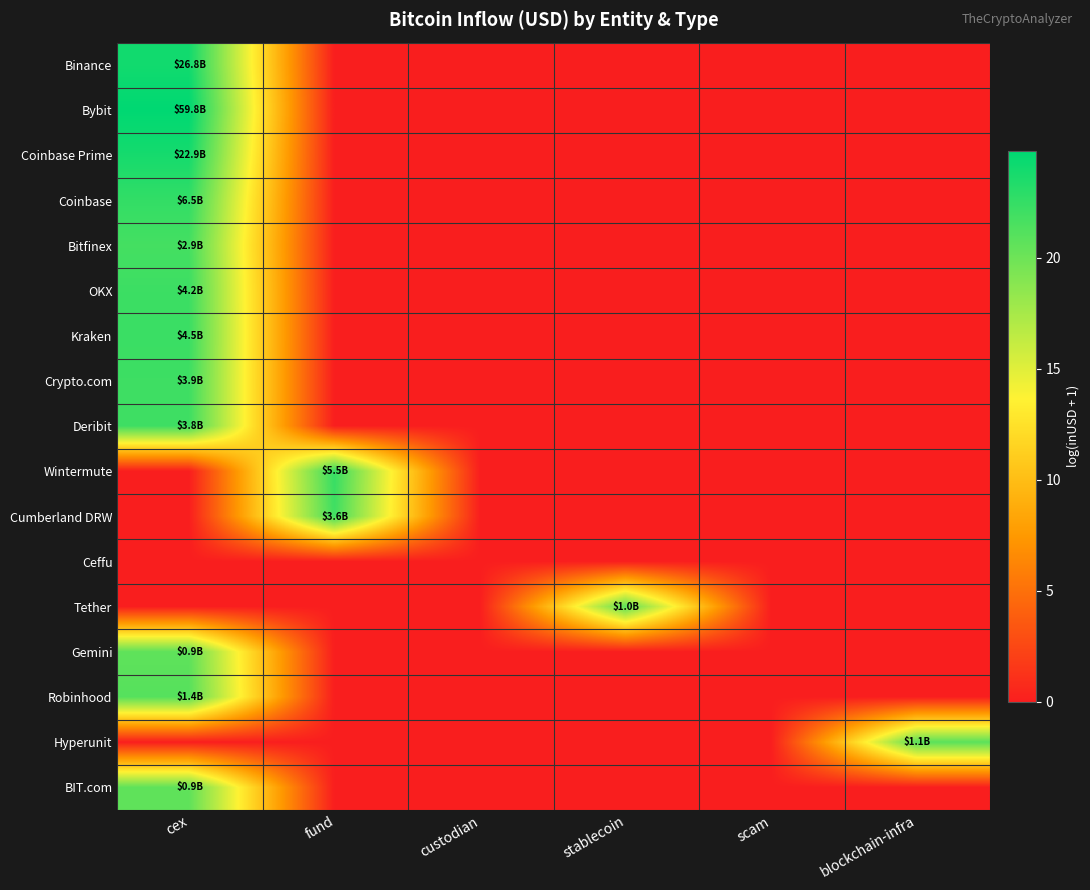

Which series has the largest range (max minus min)?

Bybit